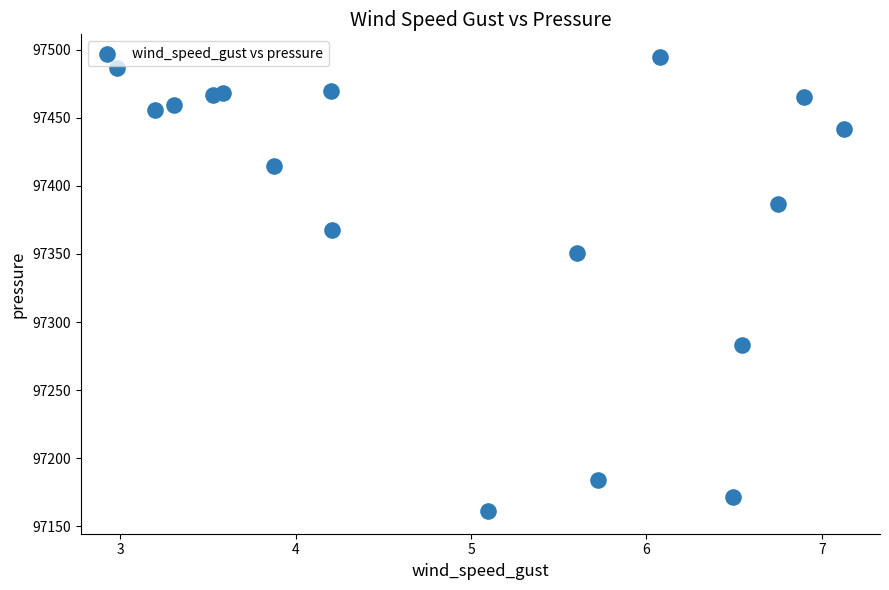

What Y value in the scatter plot is closest to 97327?

97350.6